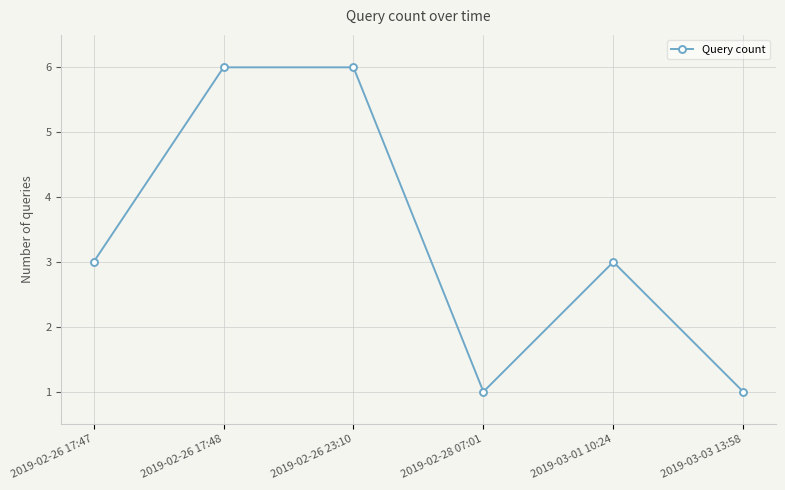

Reading left to right, extract all data points from this chart.

3	6	6	1	3	1